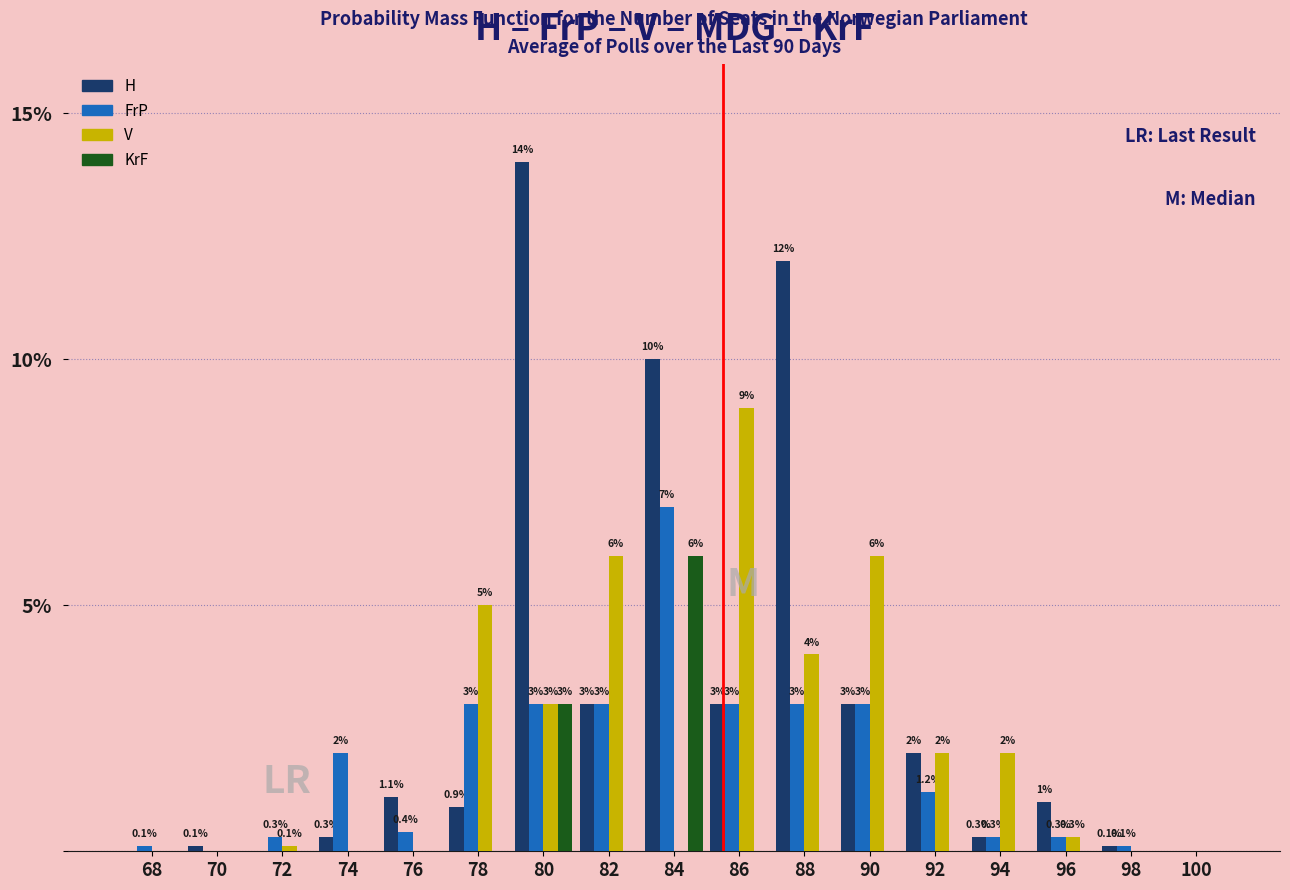

Reading left to right, transcribe all the data shown in this chart.

H: 68=0.0	70=0.1	72=0.0	74=0.3	76=1.1	78=0.9	80=14.0	82=3.0	84=10.0	86=3.0	88=12.0	90=3.0	92=2.0	94=0.3	96=1.0	98=0.1	100=0.0
FrP: 68=0.1	70=0.0	72=0.3	74=2.0	76=0.4	78=3.0	80=3.0	82=3.0	84=7.0	86=3.0	88=3.0	90=3.0	92=1.2	94=0.3	96=0.3	98=0.1	100=0.0
V: 68=0.0	70=0.0	72=0.1	74=0.0	76=0.0	78=5.0	80=3.0	82=6.0	84=0.0	86=9.0	88=4.0	90=6.0	92=2.0	94=2.0	96=0.3	98=0.0	100=0.0
KrF: 68=0.0	70=0.0	72=0.0	74=0.0	76=0.0	78=0.0	80=3.0	82=0.0	84=6.0	86=0.0	88=0.0	90=0.0	92=0.0	94=0.0	96=0.0	98=0.0	100=0.0